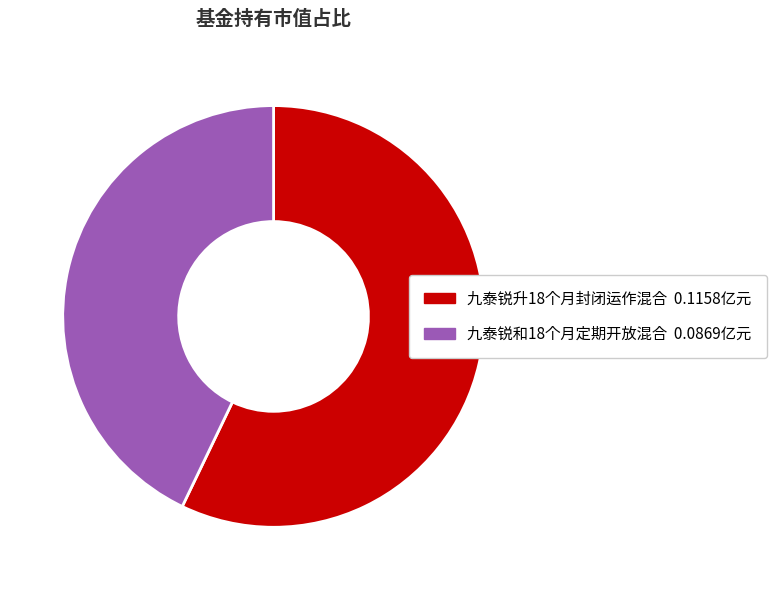

Which has a higher value, 九泰锐升18个月封闭运作混合 or 九泰锐和18个月定期开放混合?

九泰锐升18个月封闭运作混合